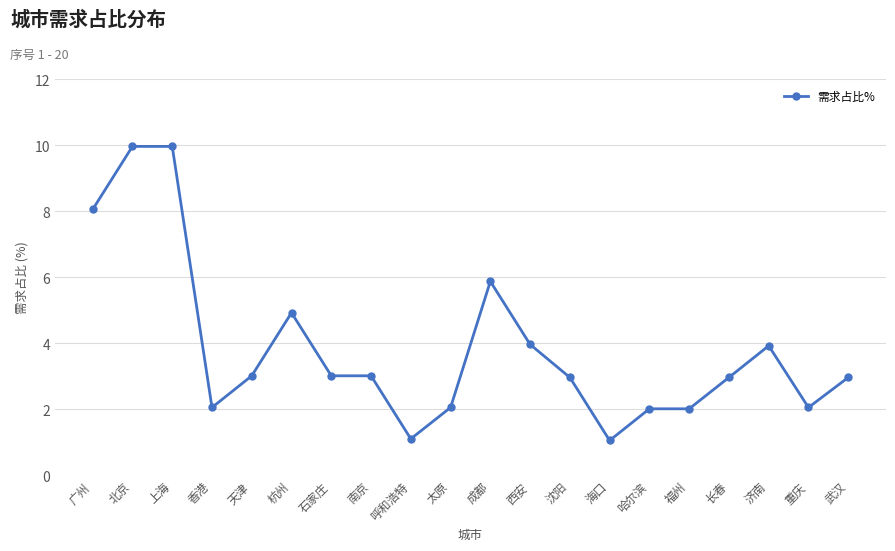

The chart shows a value of 2.0 at 哈尔滨. True or false?

True